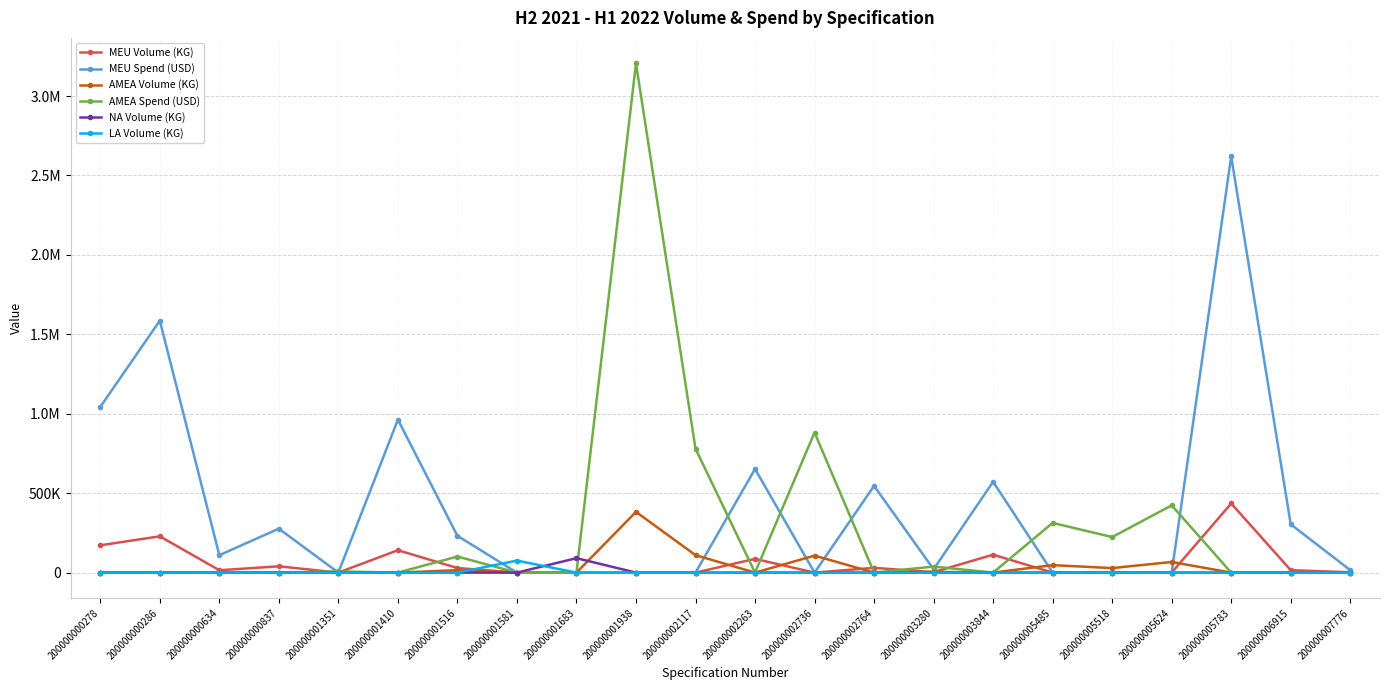

Is this an area chart (filled region under the line)?

No